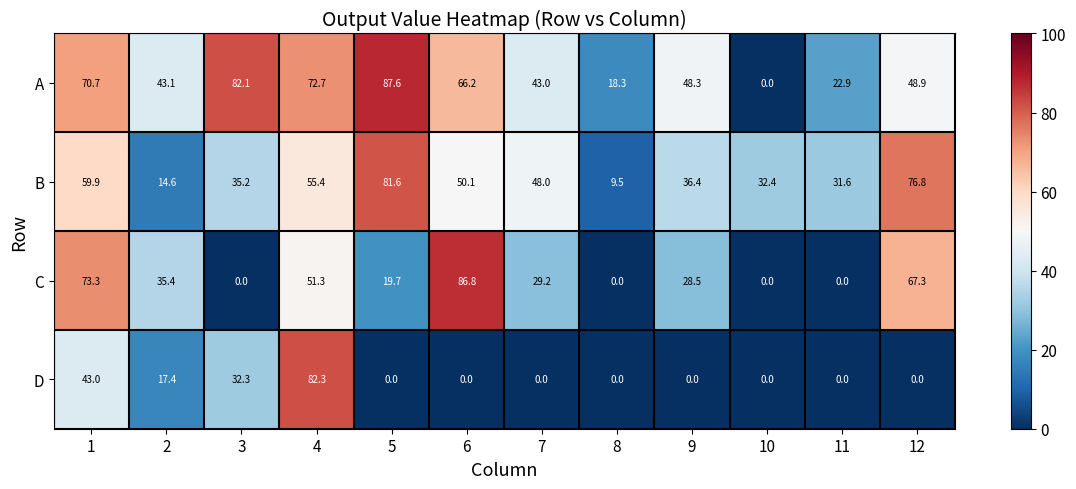

What is the sum of all B values?

531.5